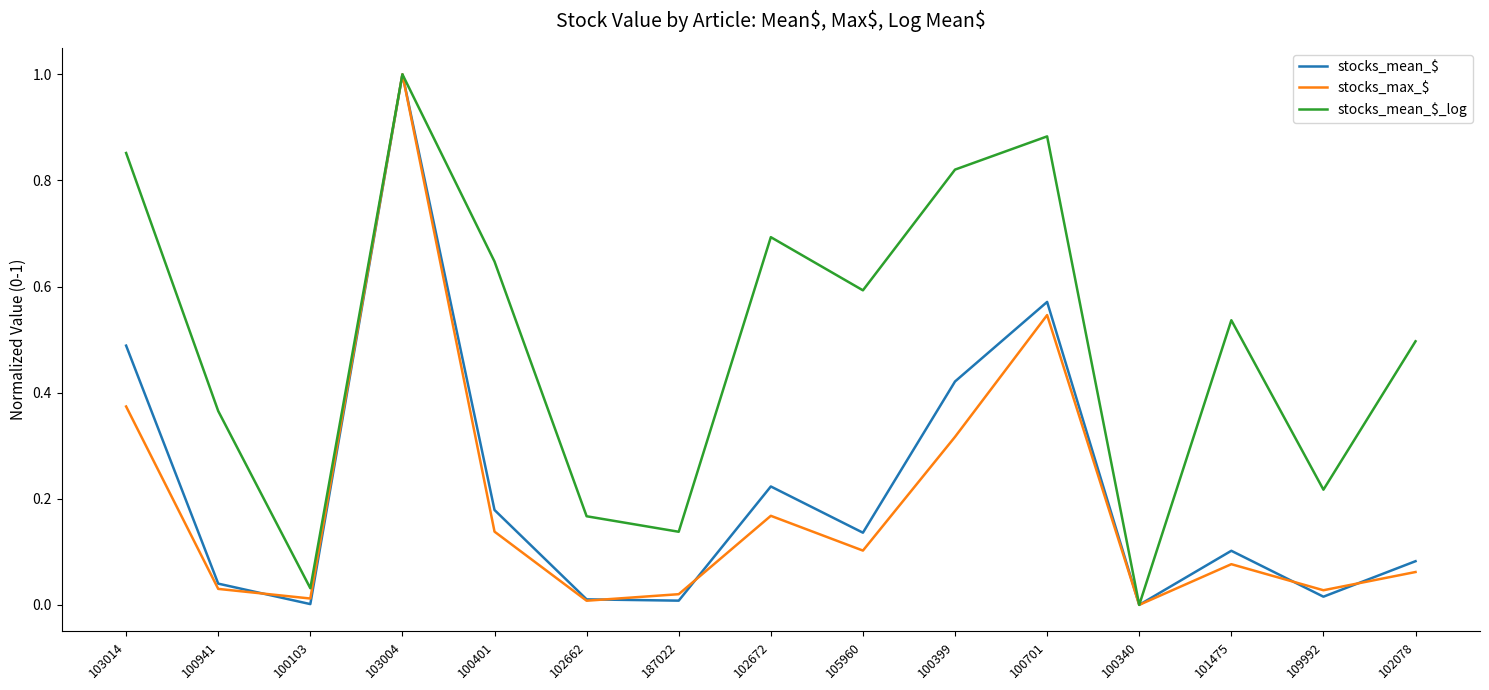

Is the value of stocks_max_$ at 101475 greater than the value of stocks_mean_$ at 100401?

No